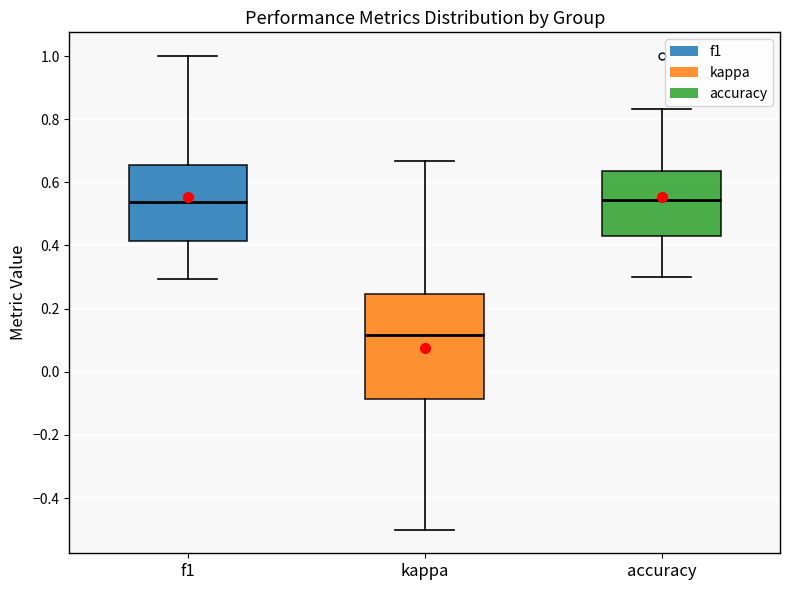

Comparing the boxes themselves (not the whiskers), which one is the tallest?

kappa